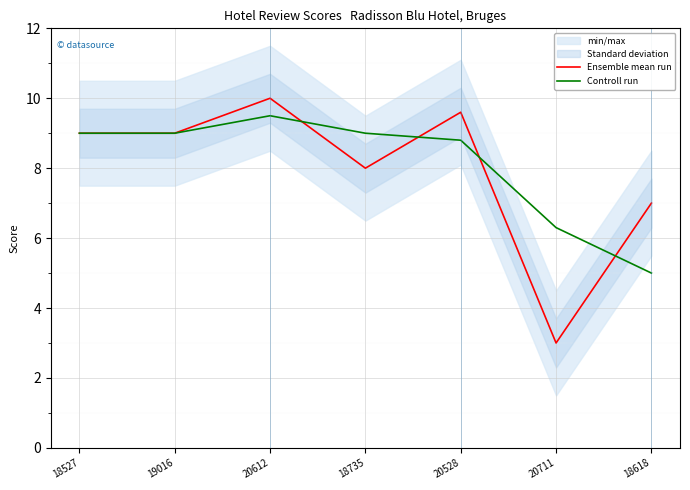

What is the highest value of the Ensemble mean run series?

10.0